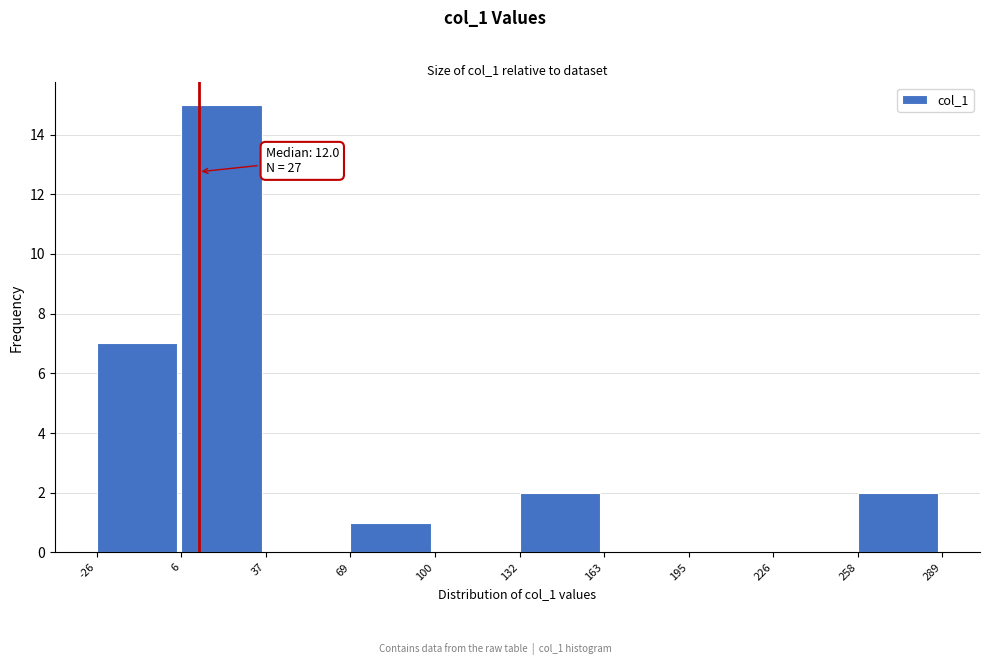

Over which range of the x-axis is the bar tallest?

6 to 37